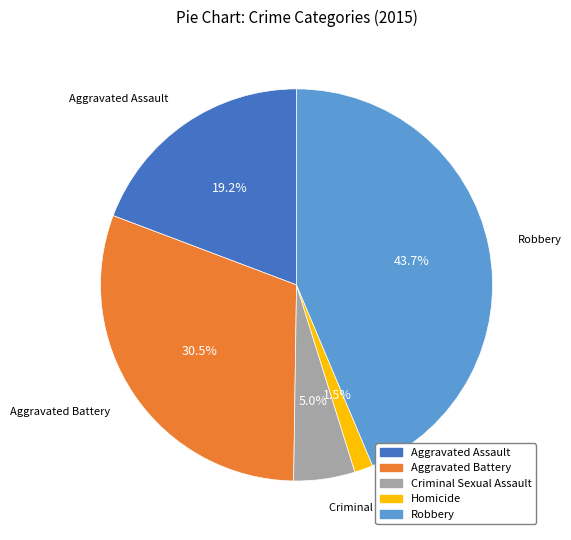

Between Homicide and Aggravated Assault, which is larger?

Aggravated Assault